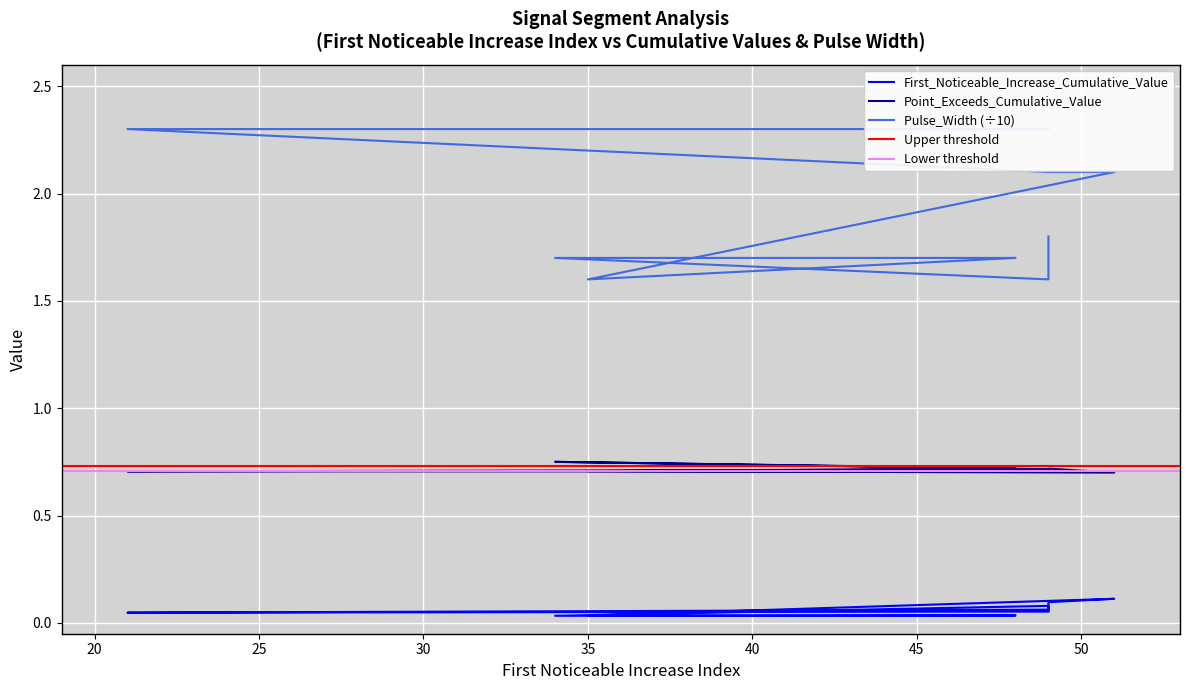

List the series in order of their peak value, highest first.

Pulse_Width, Point_Exceeds_Cumulative_Value, First_Noticeable_Increase_Cumulative_Value